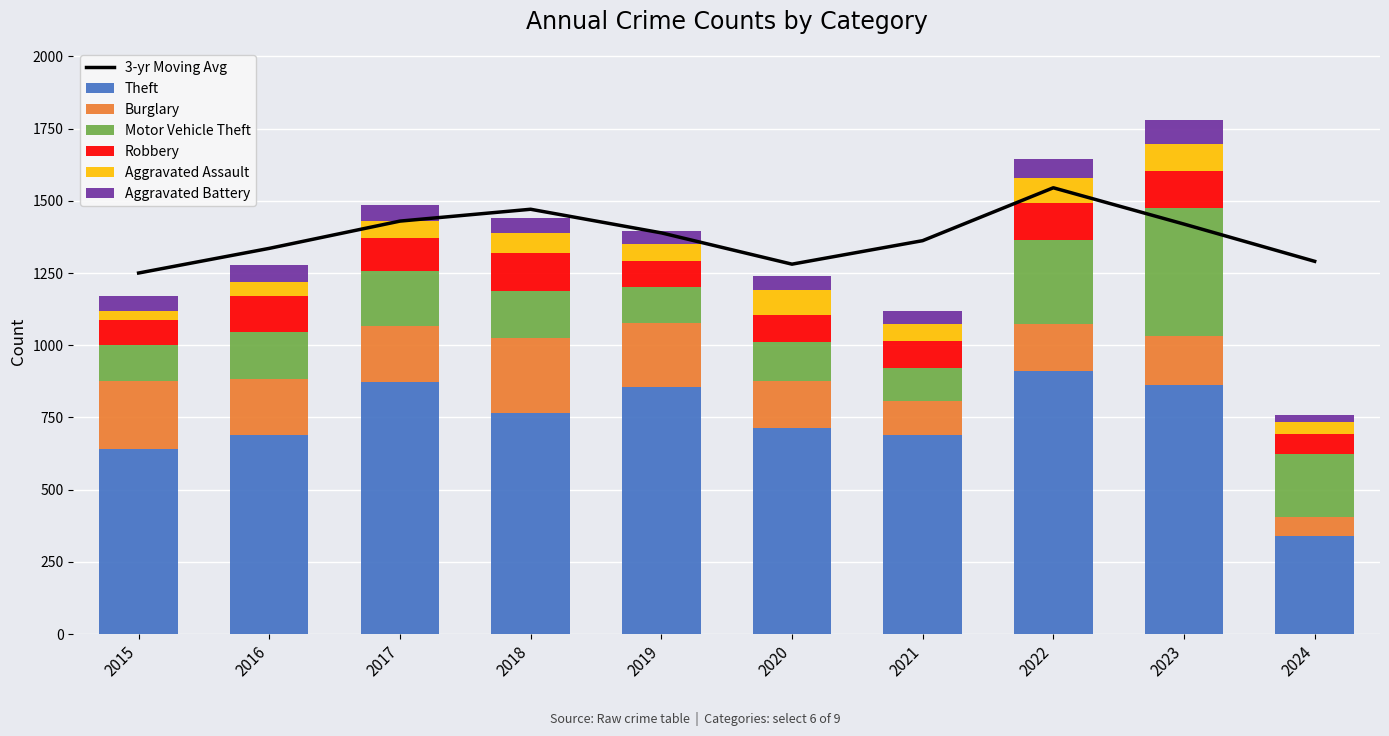

Rank the categories by Aggravated Battery value from lowest to highest.

2024, 2021, 2019, 2020, 2015, 2018, 2017, 2016, 2022, 2023